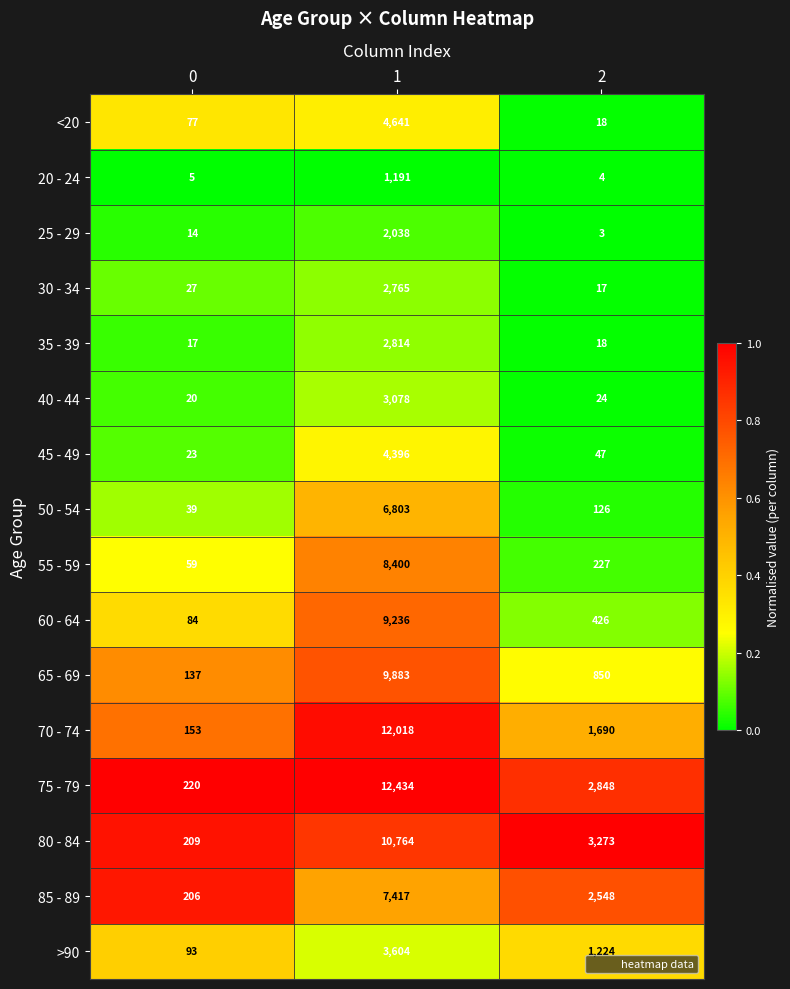

How many data points does each series have?

3